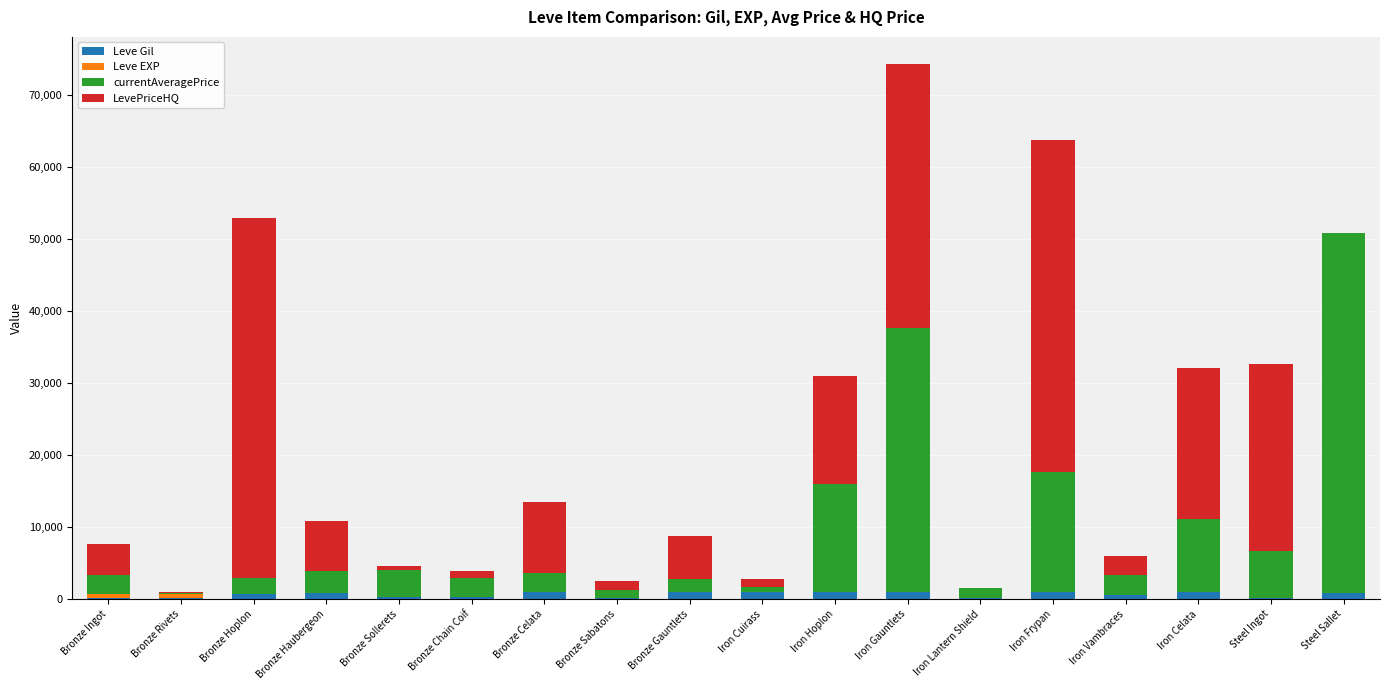

Rank the categories by currentAveragePrice value from lowest to highest.

Bronze Rivets, Iron Cuirass, Bronze Sabatons, Iron Lantern Shield, Bronze Gauntlets, Bronze Hoplon, Bronze Ingot, Bronze Chain Coif, Bronze Celata, Iron Vambraces, Bronze Haubergeon, Bronze Sollerets, Steel Ingot, Iron Celata, Iron Hoplon, Iron Frypan, Iron Gauntlets, Steel Sallet